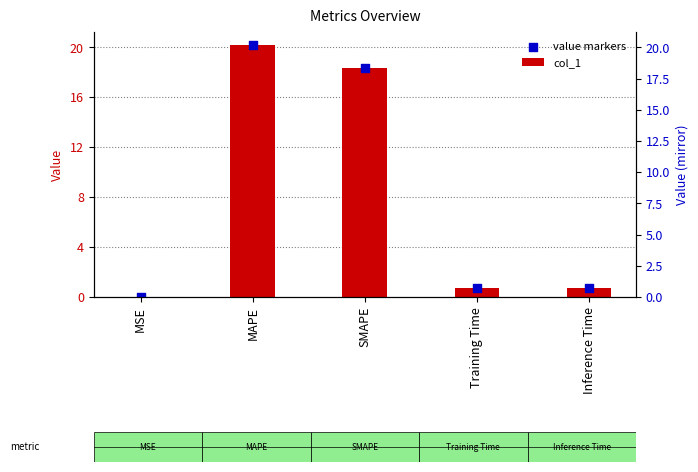

Which series reaches the maximum Y coordinate?

col_1